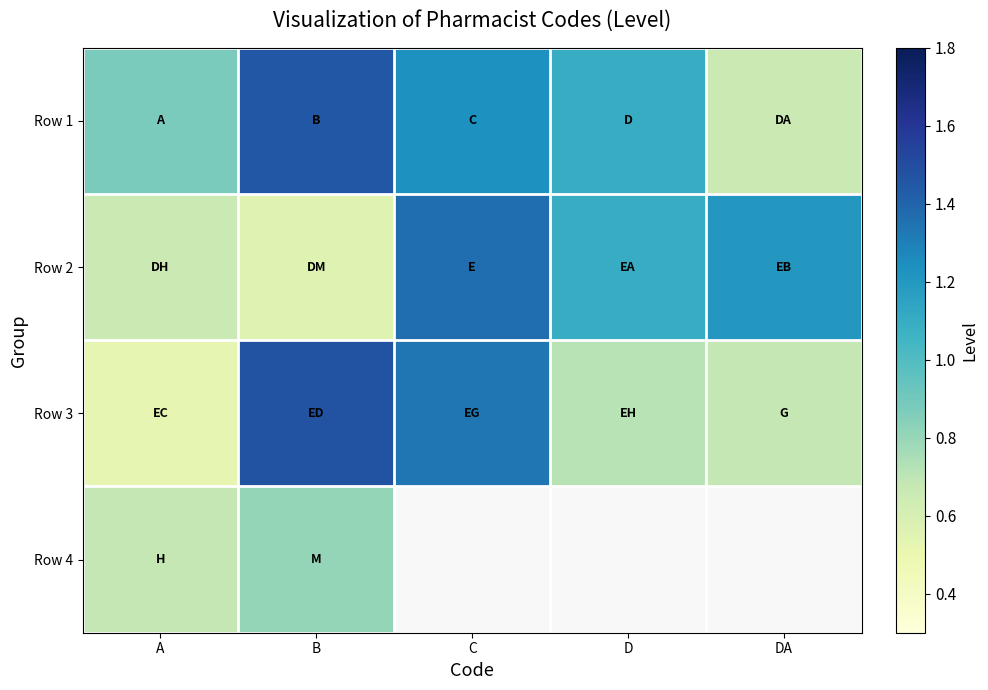

Which has a higher value, D or C?

C